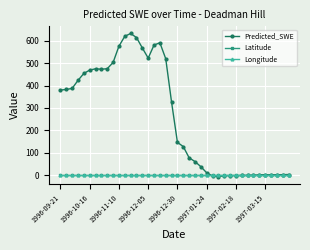

What is the maximum value shown in the chart?

633.2